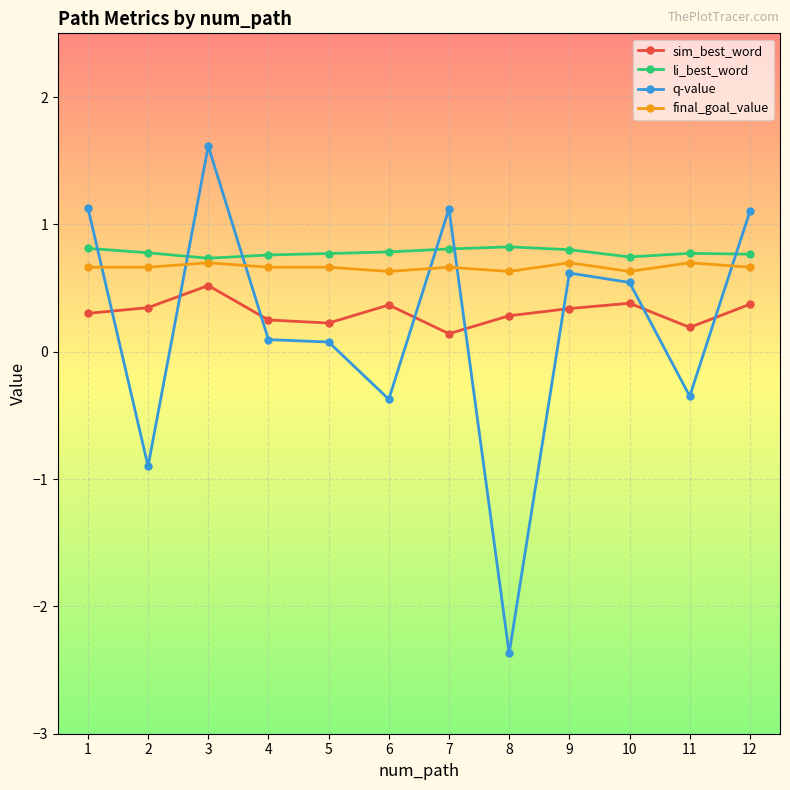

At which category does q-value reach its first local peak?

3